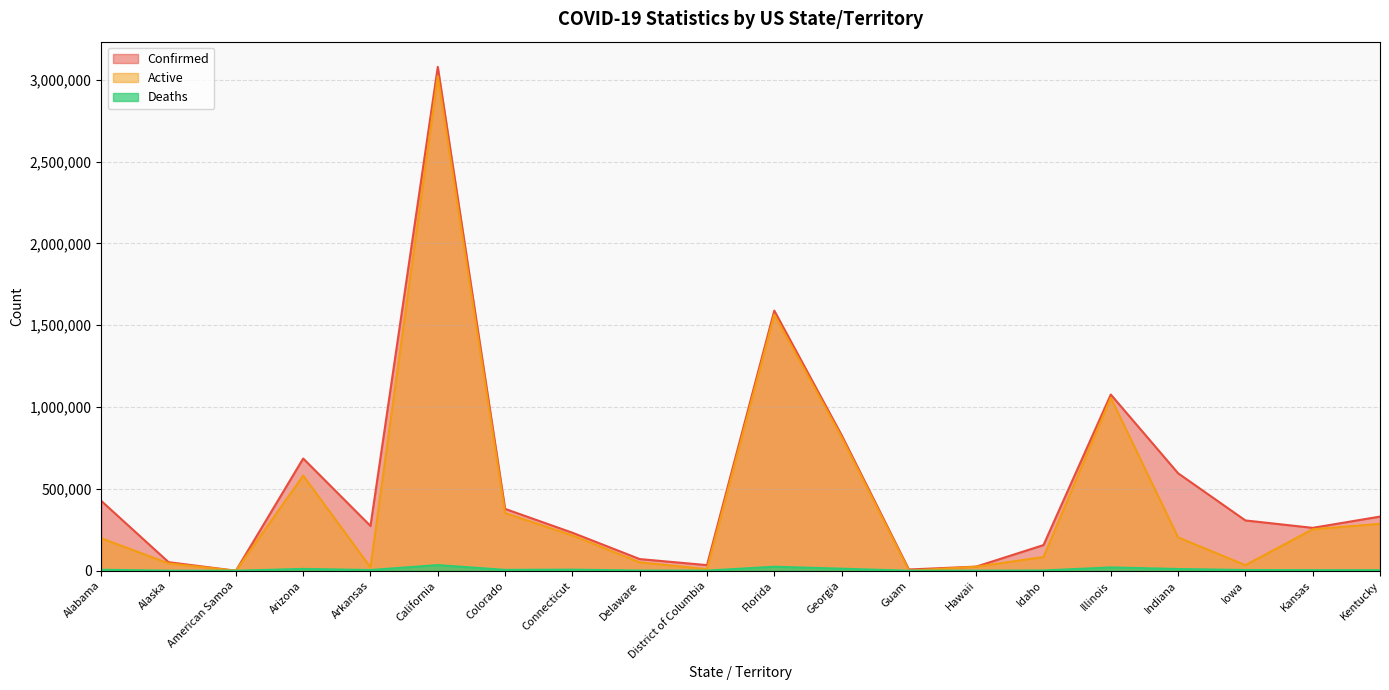

List the labels in order of Active value, smallest first.

American Samoa, Guam, District of Columbia, Arkansas, Hawaii, Iowa, Alaska, Delaware, Idaho, Alabama, Indiana, Connecticut, Kansas, Kentucky, Colorado, Arizona, Georgia, Illinois, Florida, California